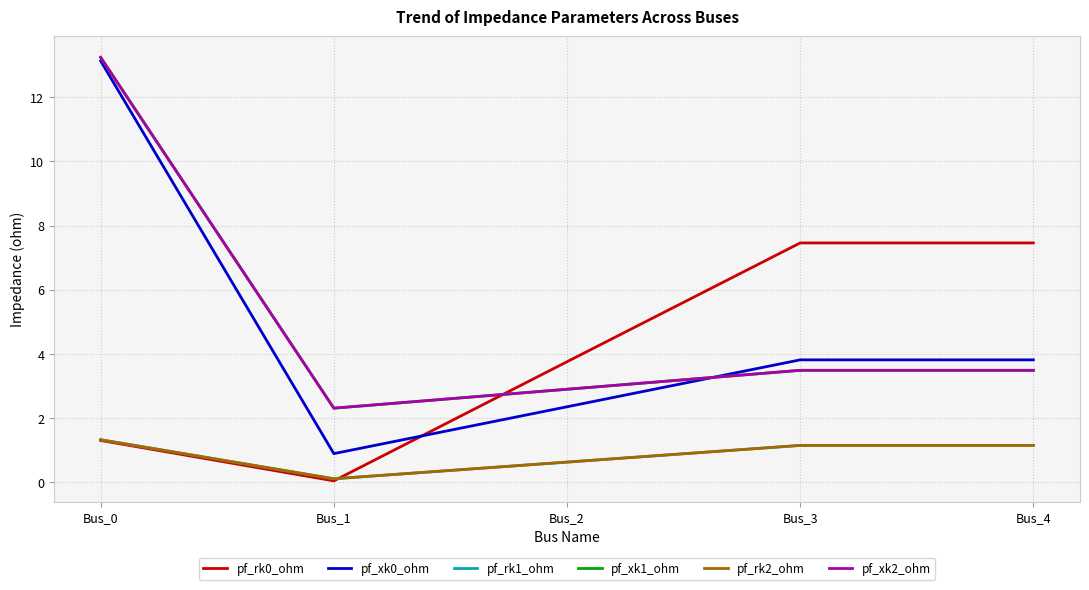

Is the value of pf_rk2_ohm at Bus_0 greater than the value of pf_rk0_ohm at Bus_1?

Yes